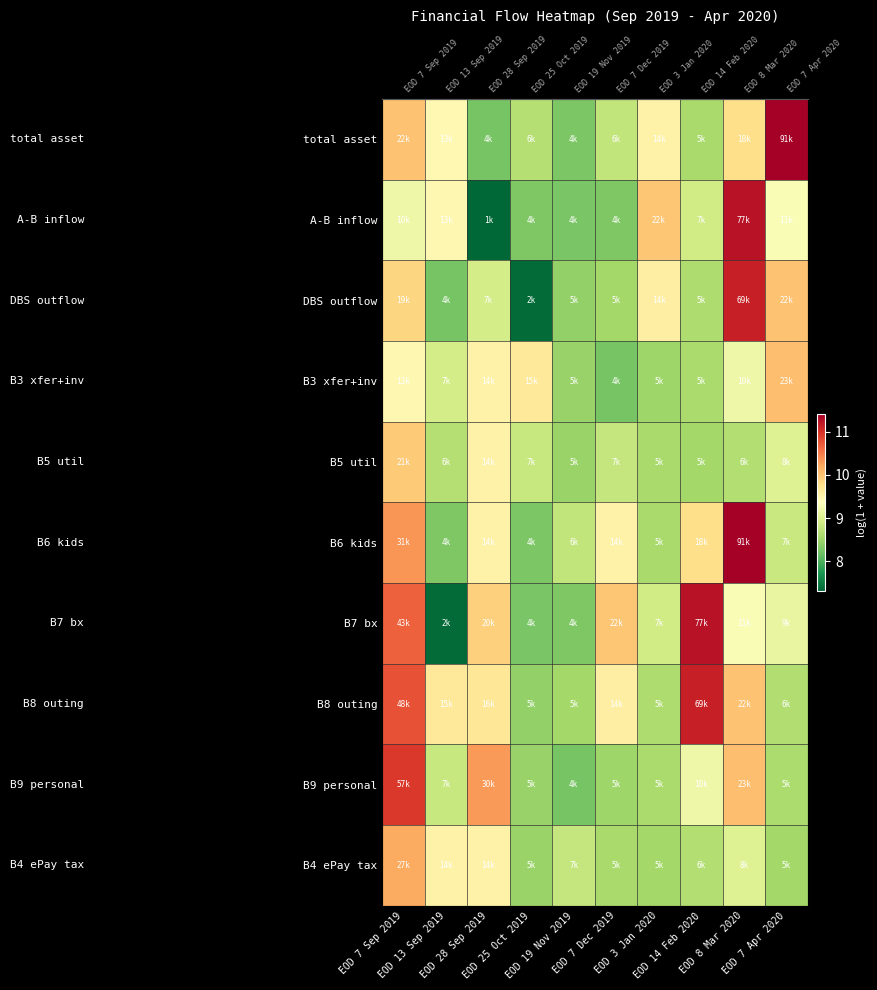

Is the value of DBS outflow at EOD 3 Jan 2020 greater than the value of B7 bx at EOD 3 Jan 2020?

Yes